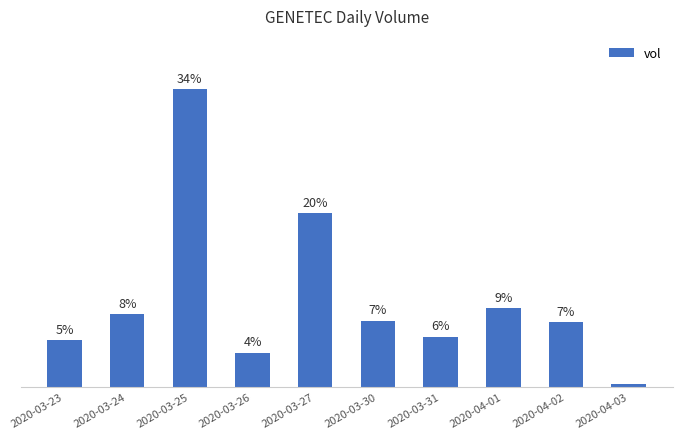

True or false: the data shows 53526 at 2020-03-24.

False